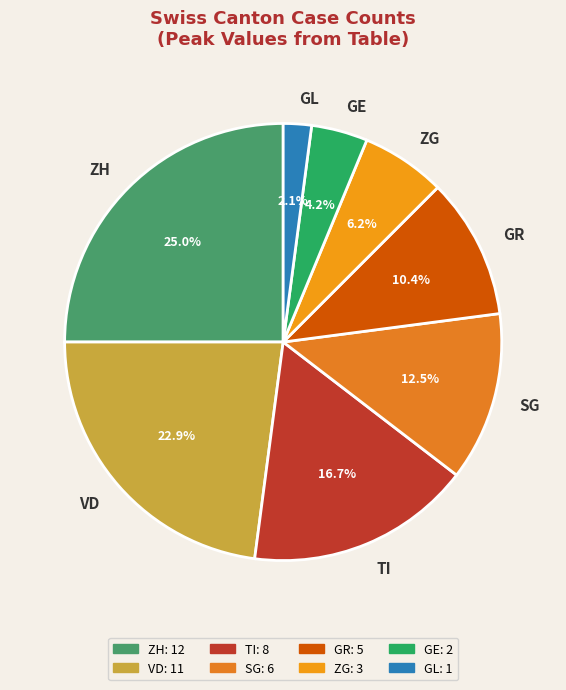

What percentage is the GL slice, to the nearest percent?

2%